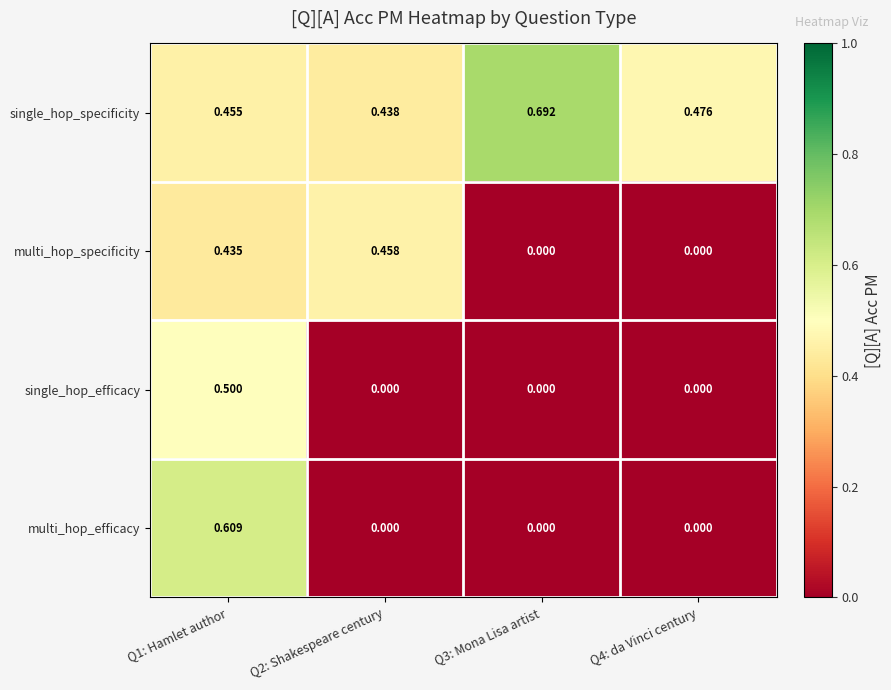

Which series has the largest range (max minus min)?

multi_hop_efficacy